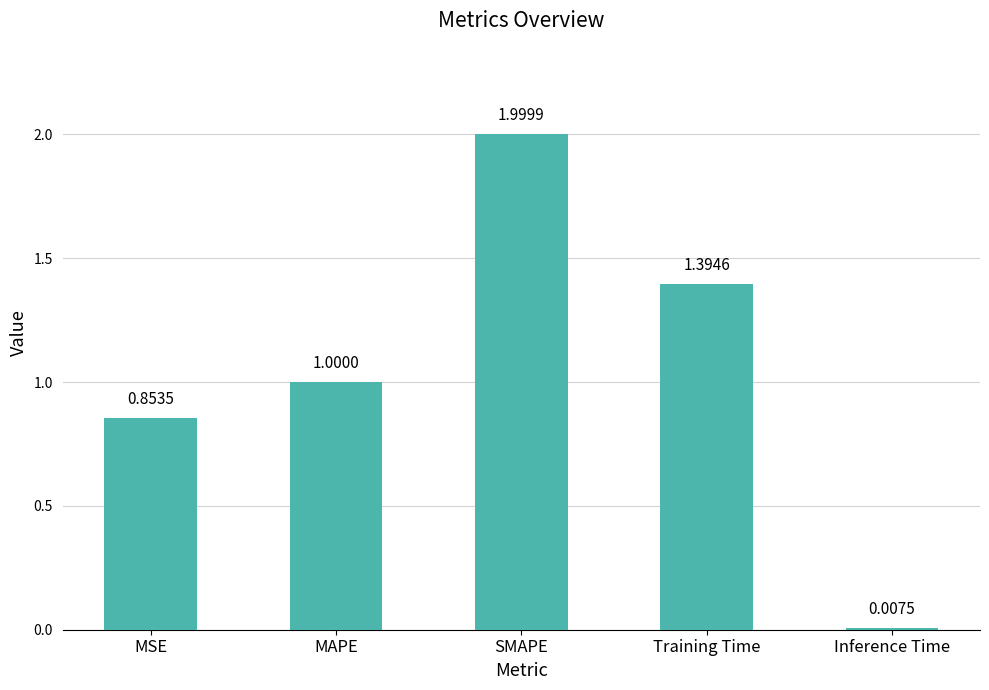

The value at Training Time is 0.8. True or false?

False